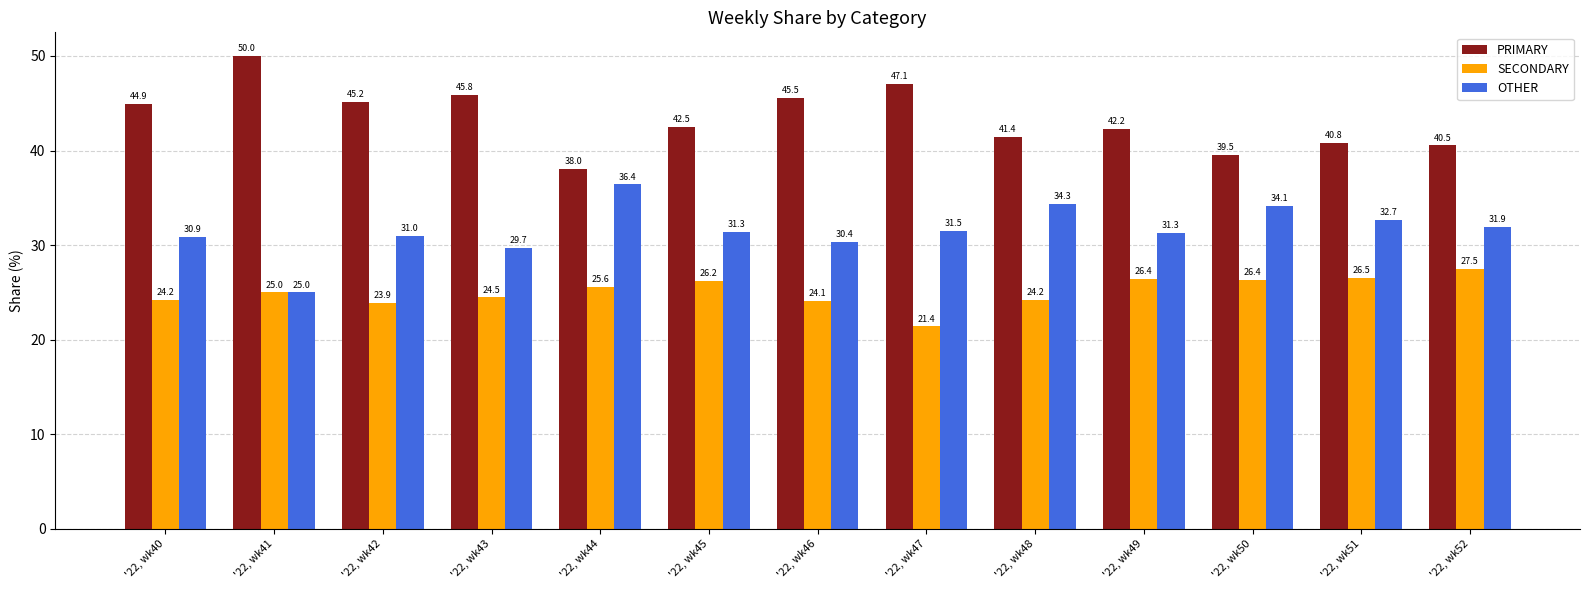

How many series are shown in this chart?

3